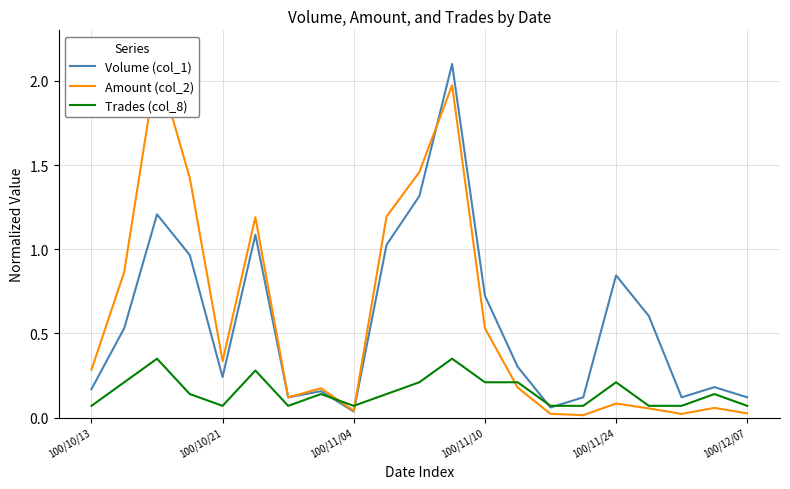

Reading right to left, what are all the values shown in this chart?

Volume (col_1): 0.1	0.2	0.1	0.6	0.8	0.1	0.1	0.3	0.7	2.1	1.3	1.0	0.0	0.2	0.1	1.1	0.2	1.0	1.2	0.5	0.2
Amount (col_2): 0.0	0.1	0.0	0.1	0.1	0.0	0.0	0.2	0.5	2.0	1.5	1.2	0.0	0.2	0.1	1.2	0.3	1.4	2.1	0.9	0.3
Trades (col_8): 0.1	0.1	0.1	0.1	0.2	0.1	0.1	0.2	0.2	0.3	0.2	0.1	0.1	0.1	0.1	0.3	0.1	0.1	0.3	0.2	0.1